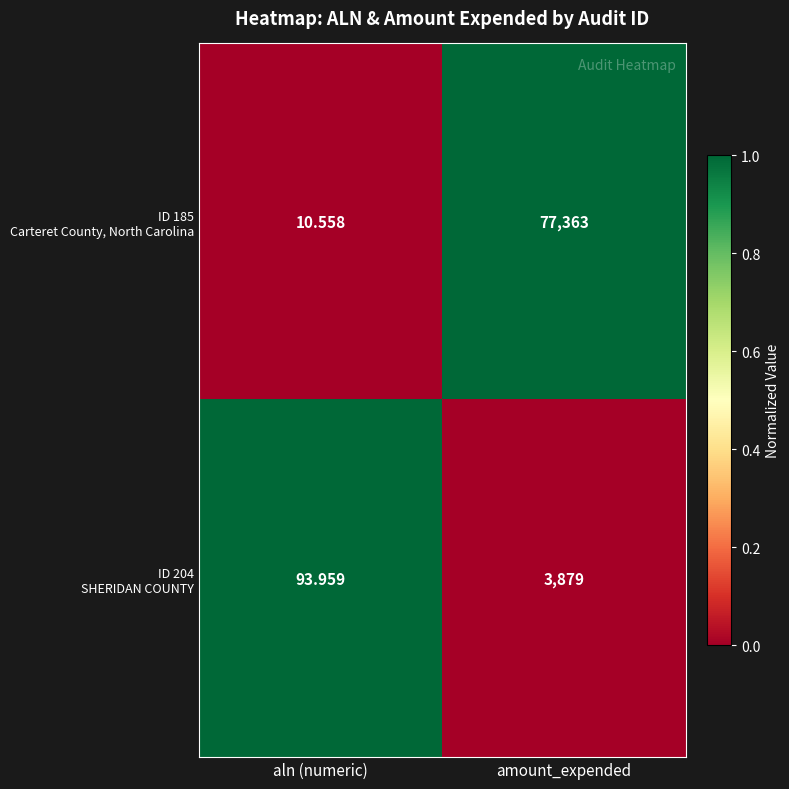

What is the total value across all series at amount_expended?

81242.0